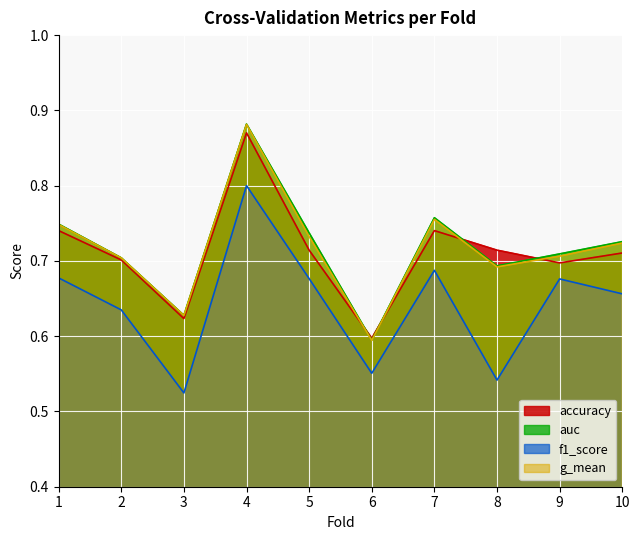

Does the chart display data point markers on the line(s)?

No